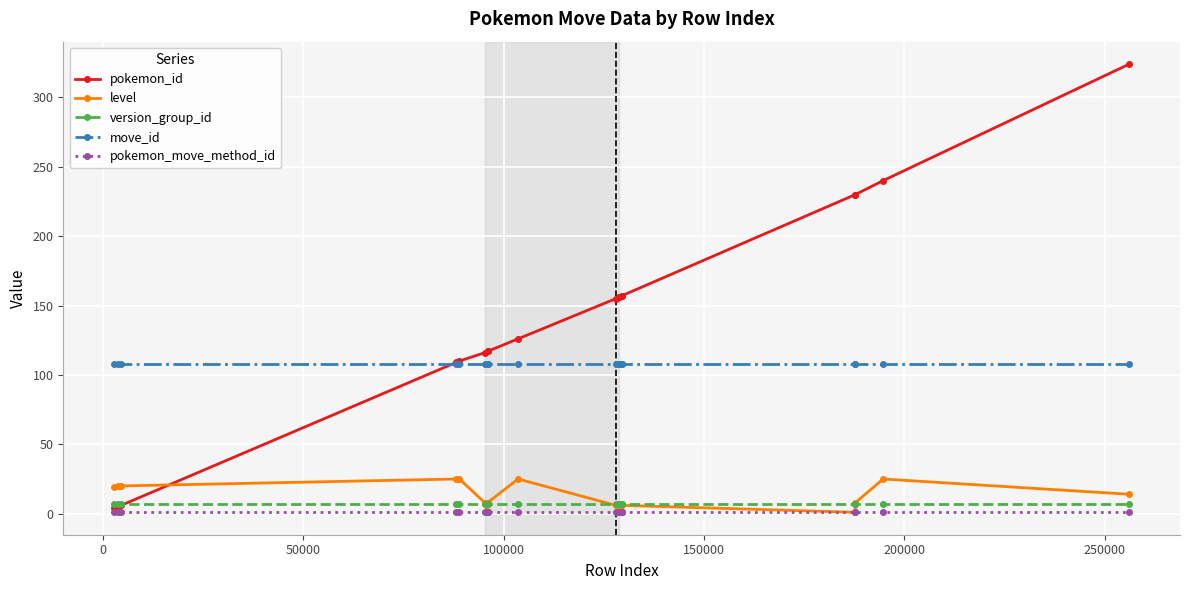

What is the sum of all move_id values?

1944